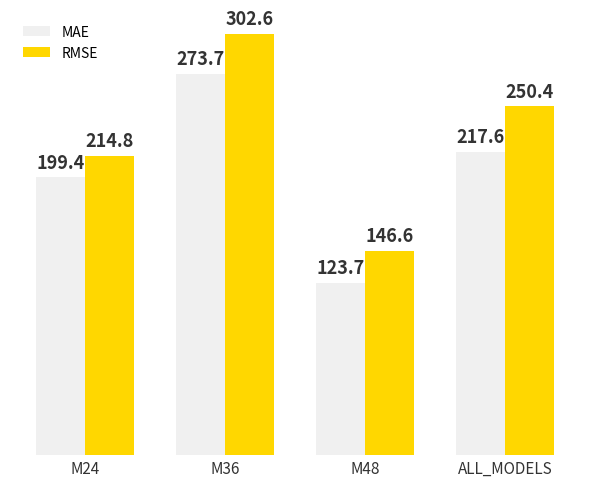

How many groups of bars are there?

4